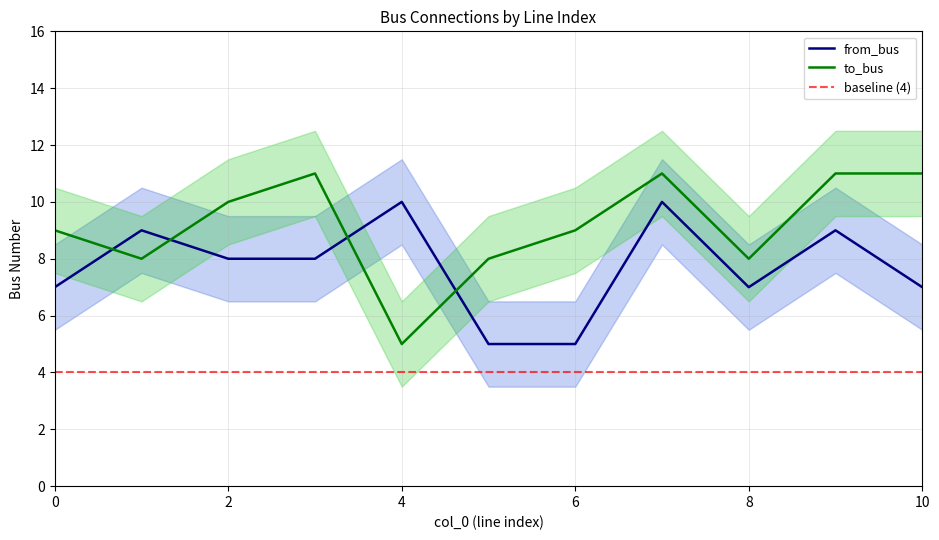

Count the from_bus values in the range 7 to 9.

7